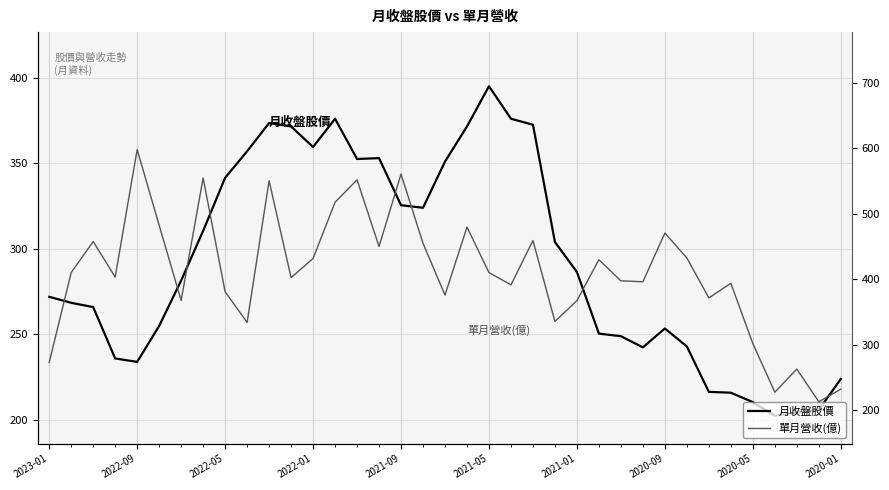

Is the value of 單月營收(億) at 2020-09 greater than the value of 月收盤股價 at 2021-01?

Yes